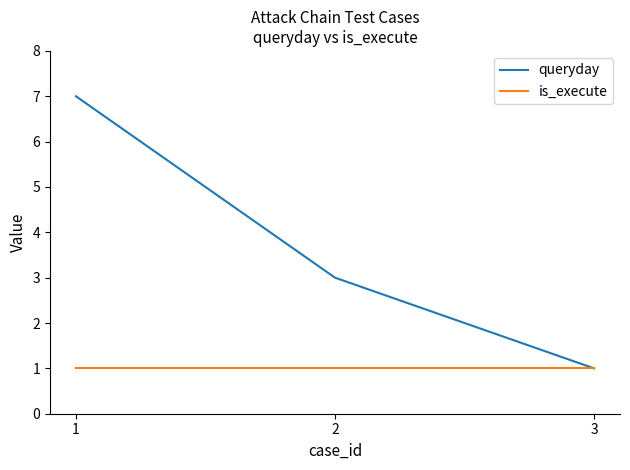

What is the difference between the highest and lowest values at 1?

6